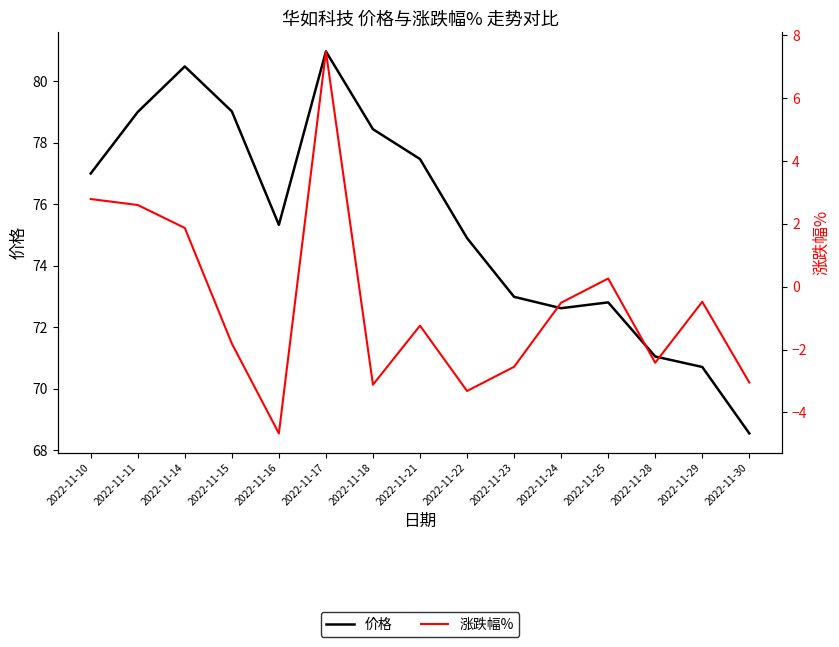

Rank the series by their maximum value, from highest to lowest.

价格, 涨跌幅%